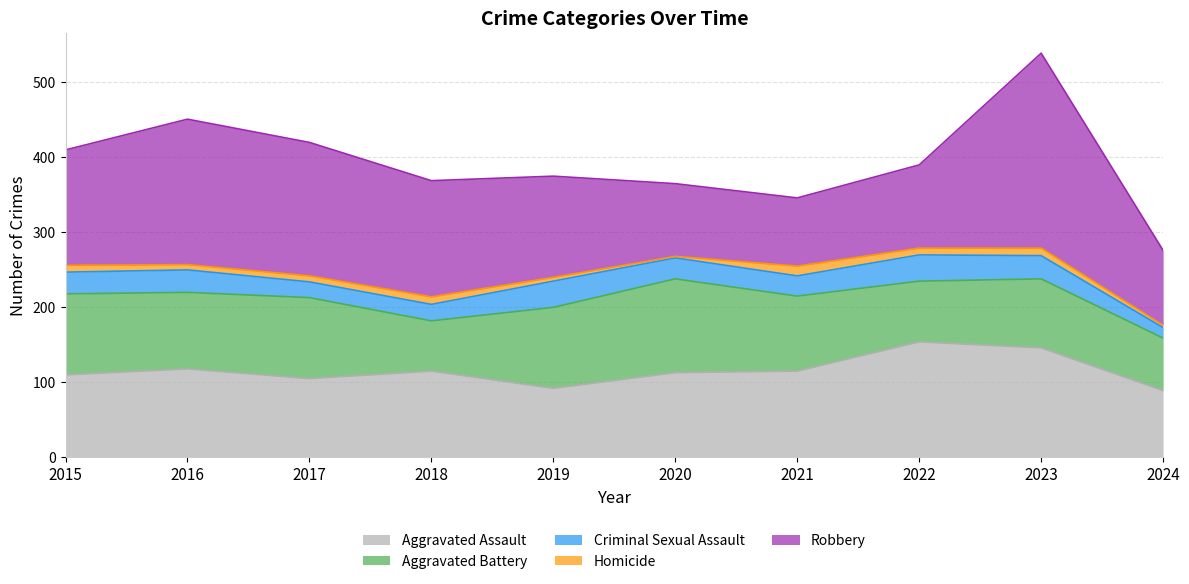

What is the average value of the Aggravated Battery series?

96